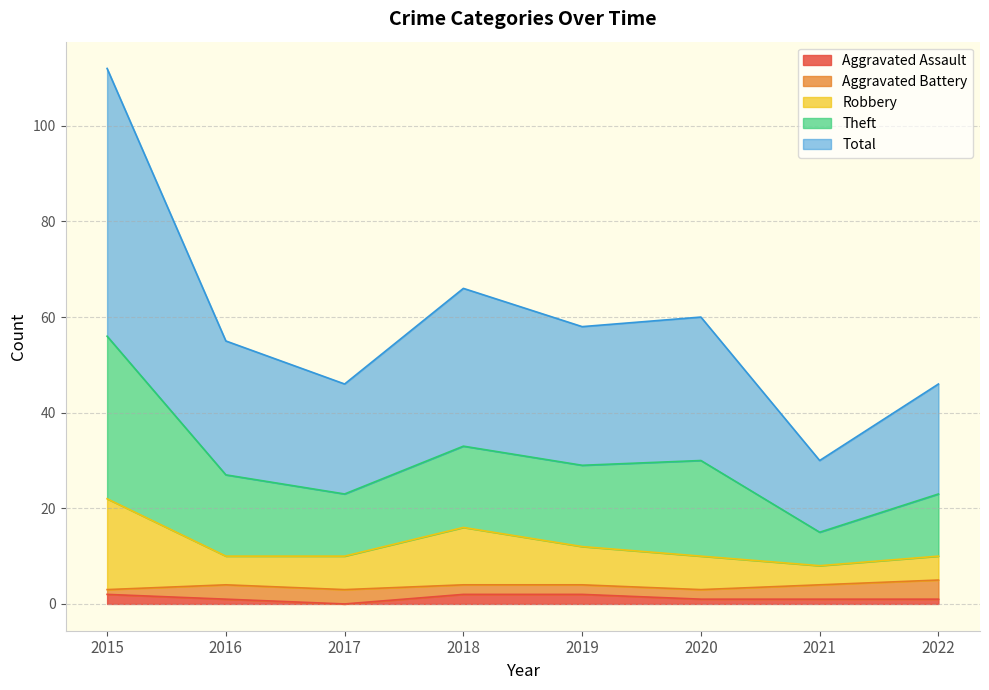

True or false: Aggravated Assault has a value of 1 at 2020.

True